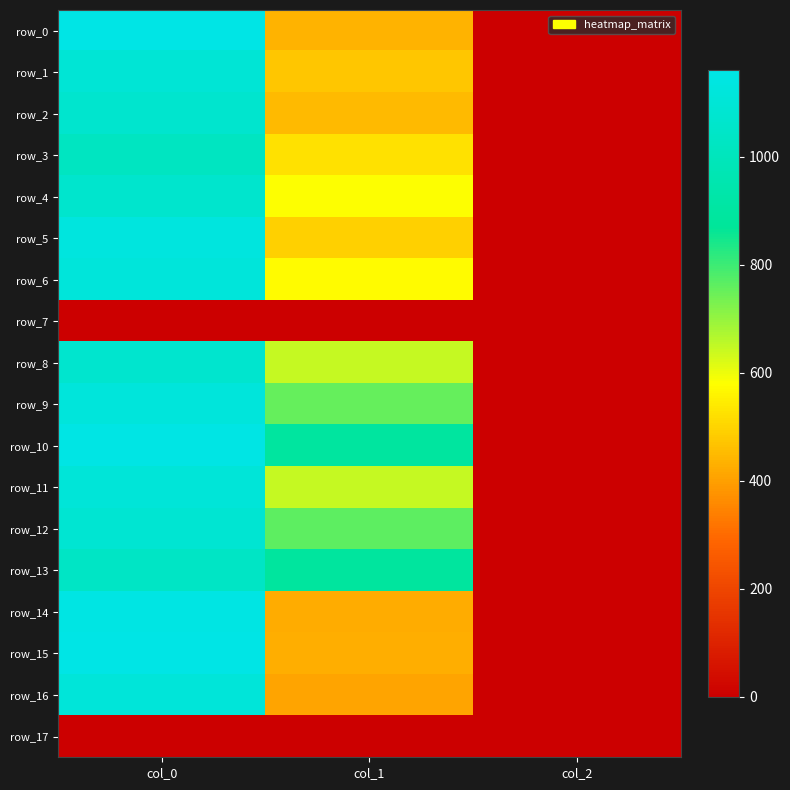

What is the minimum value for row_15?

2.0